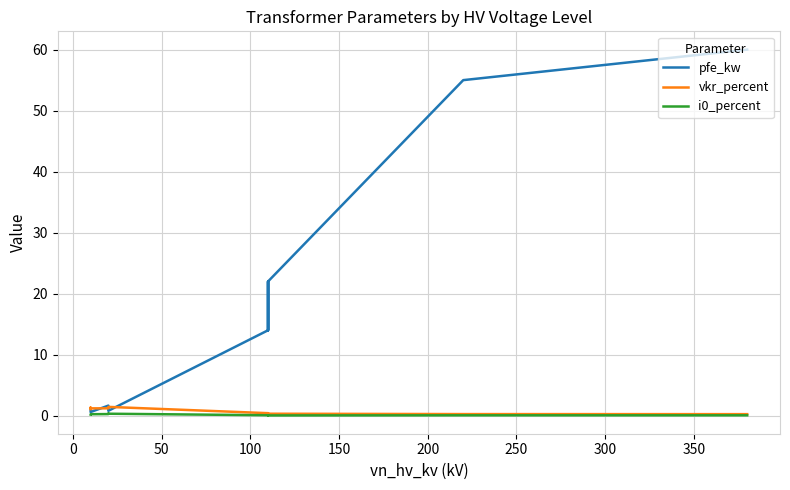

True or false: i0_percent and vkr_percent intersect in this chart.

False